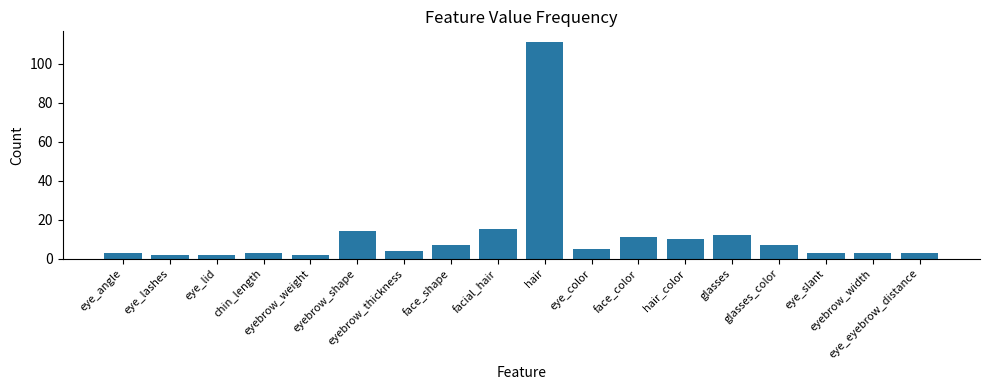

What is the difference between the maximum and minimum values?

109